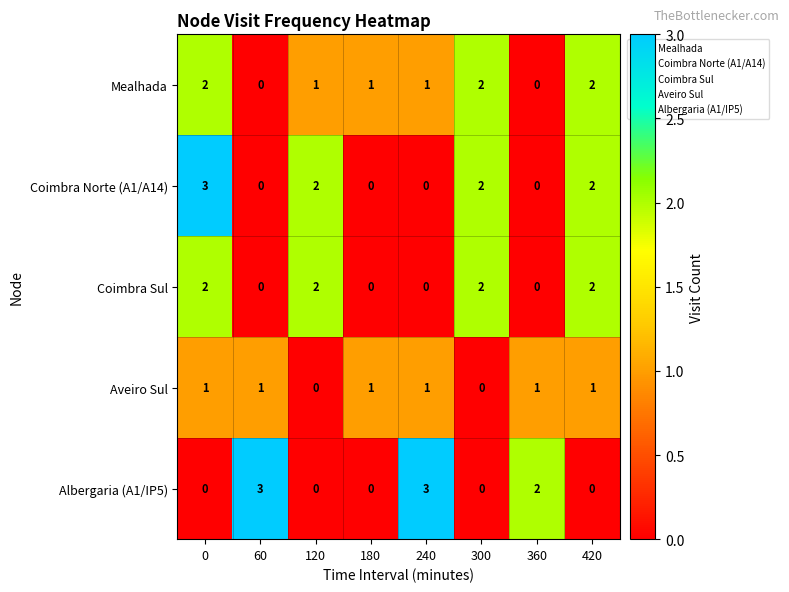

What is the maximum value shown in the chart?

3